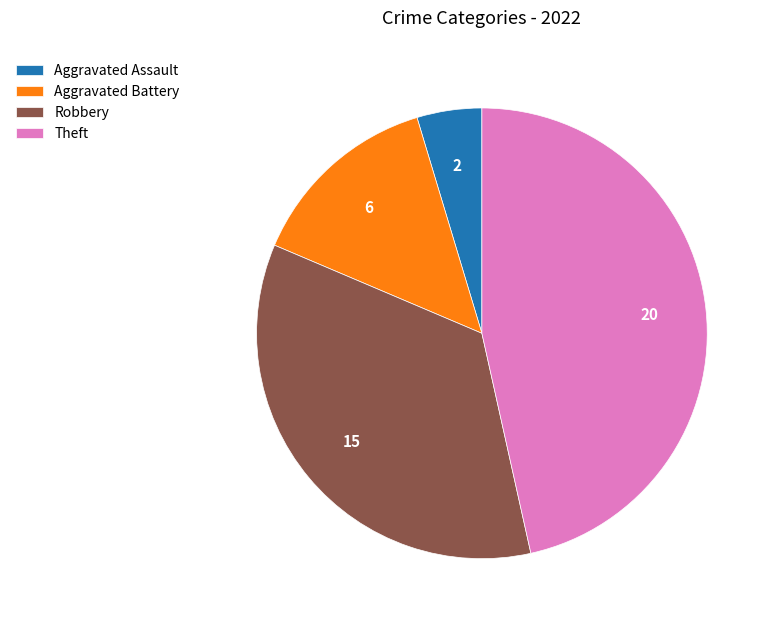

Rank the categories by value from highest to lowest.

Theft, Robbery, Aggravated Battery, Aggravated Assault